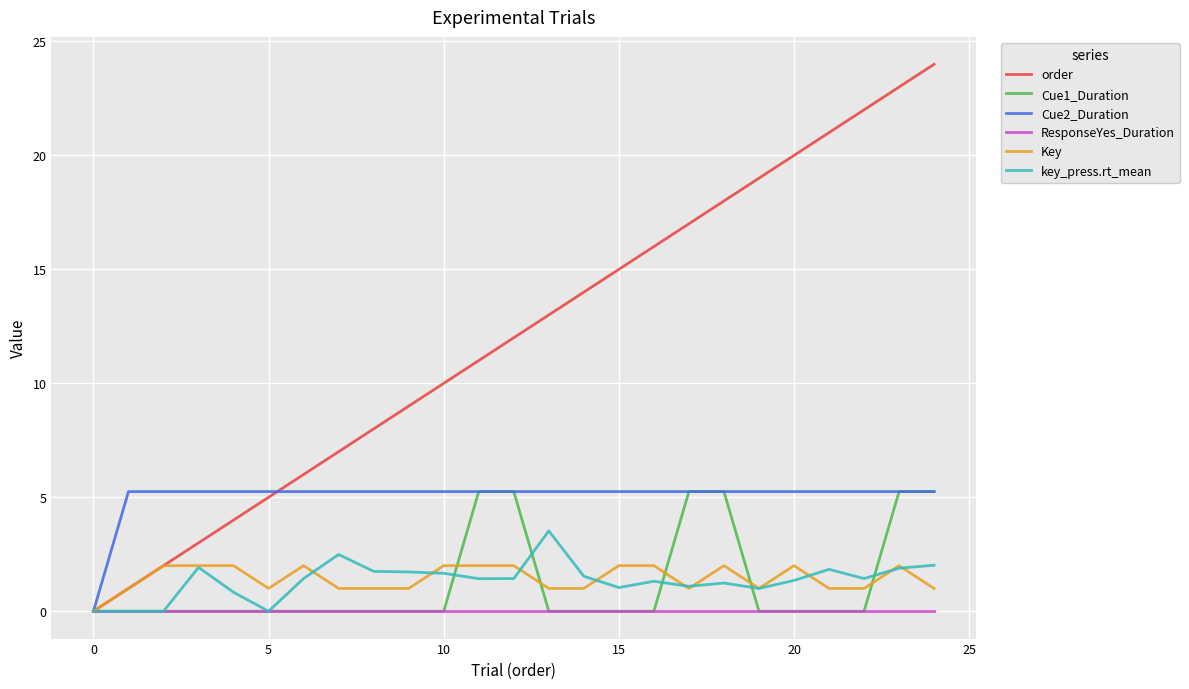

Which series has the largest total across all categories?

order